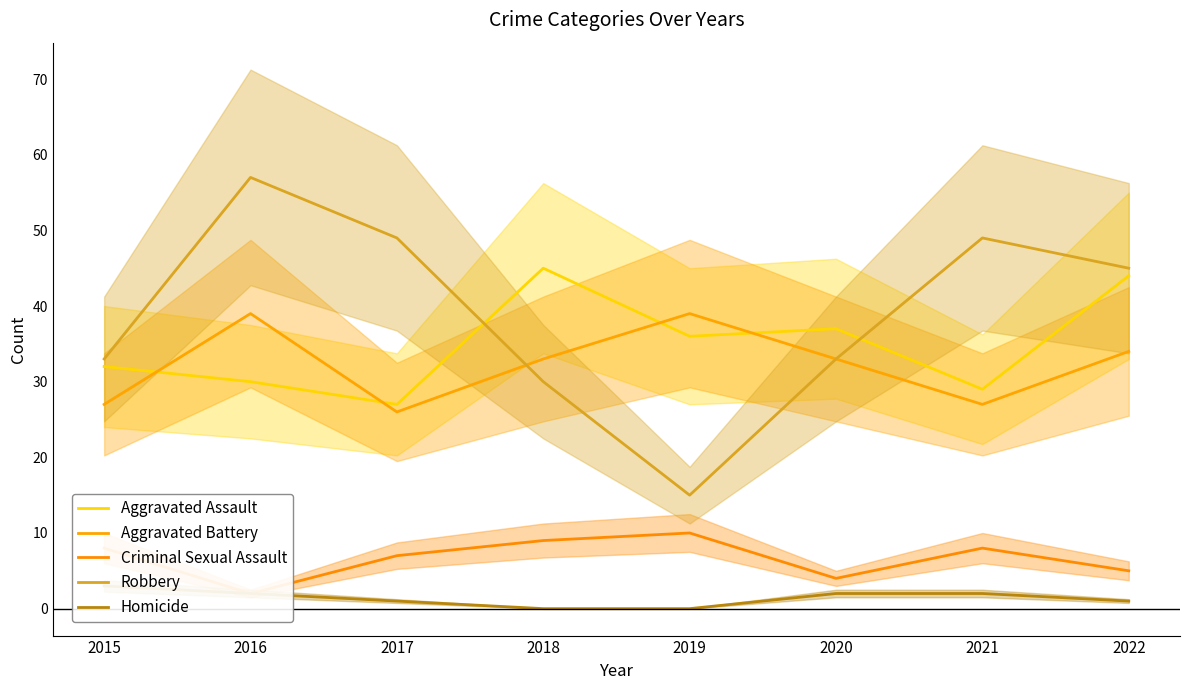

True or false: Criminal Sexual Assault and Robbery intersect in this chart.

False